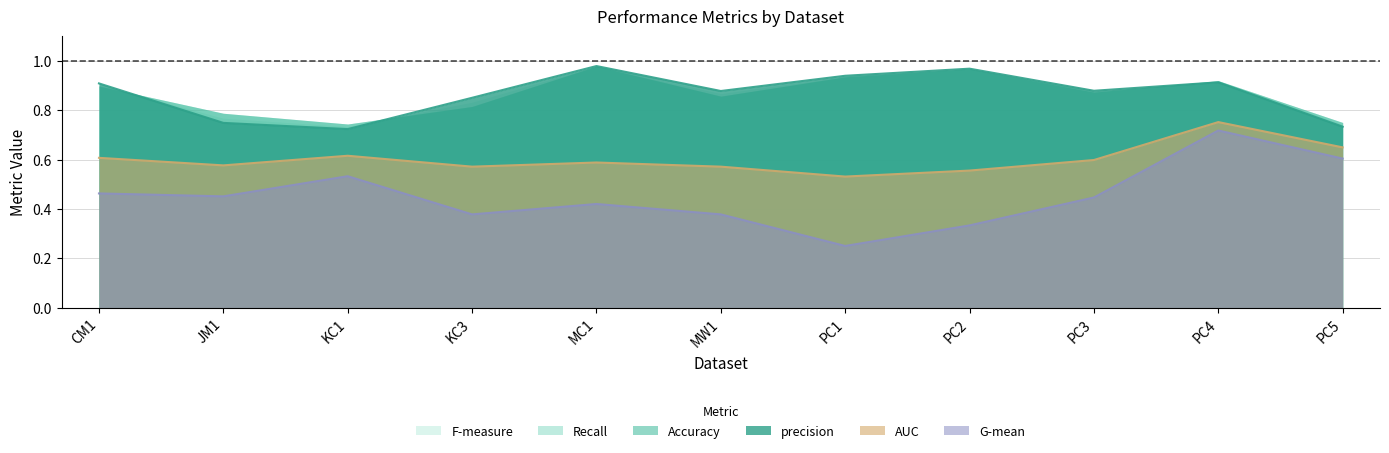

What is the label of the 8th point from the left?

PC2